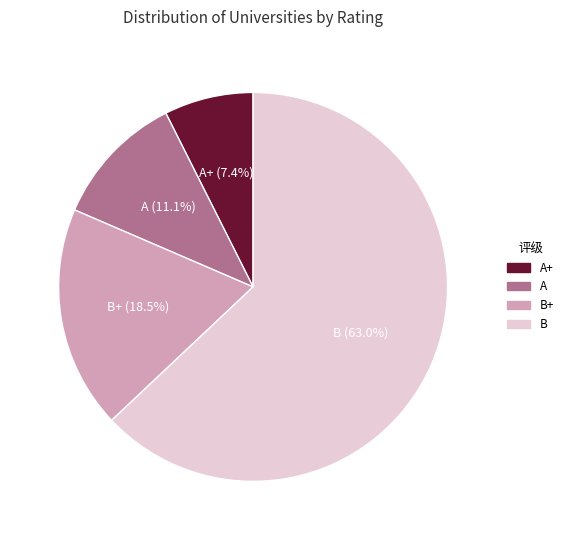

Combined, do B+ and A+ account for over 50%?

No